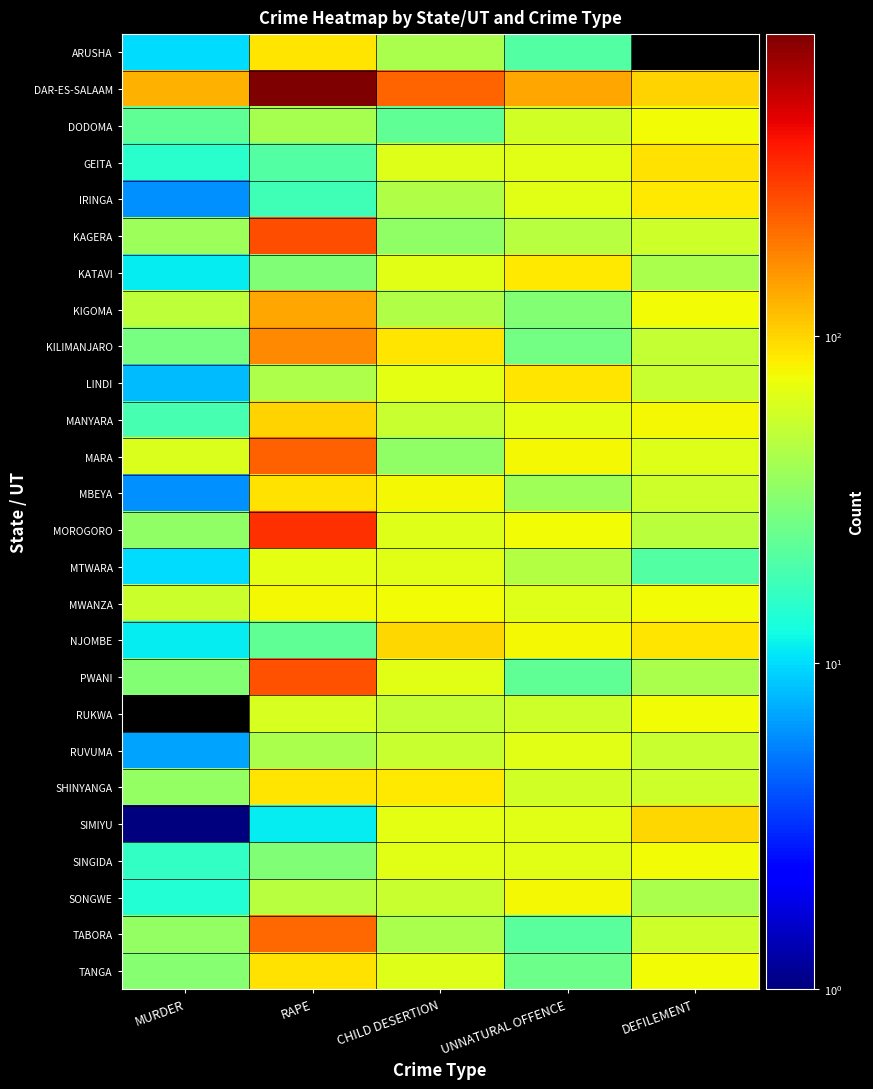

What is the greatest value displayed?

841